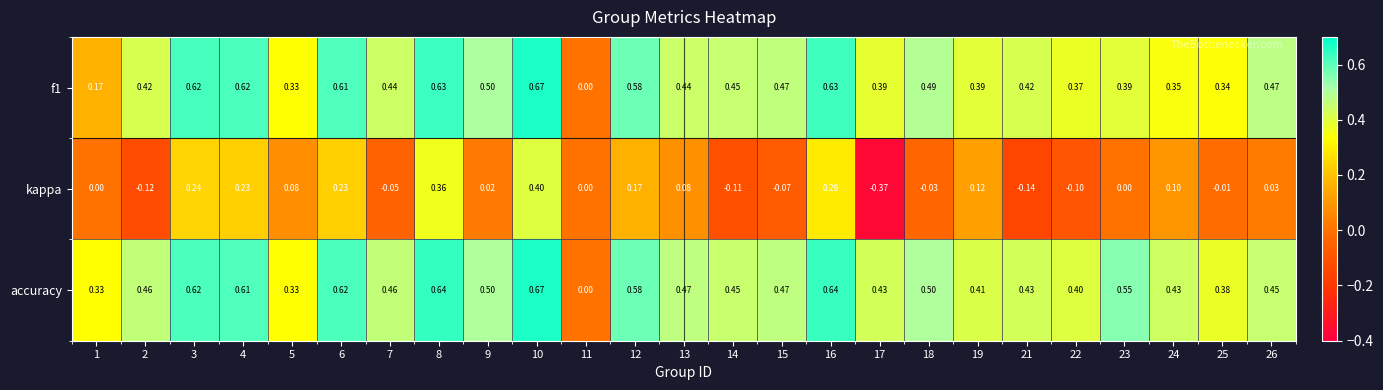

Count the number of data series in this chart.

3